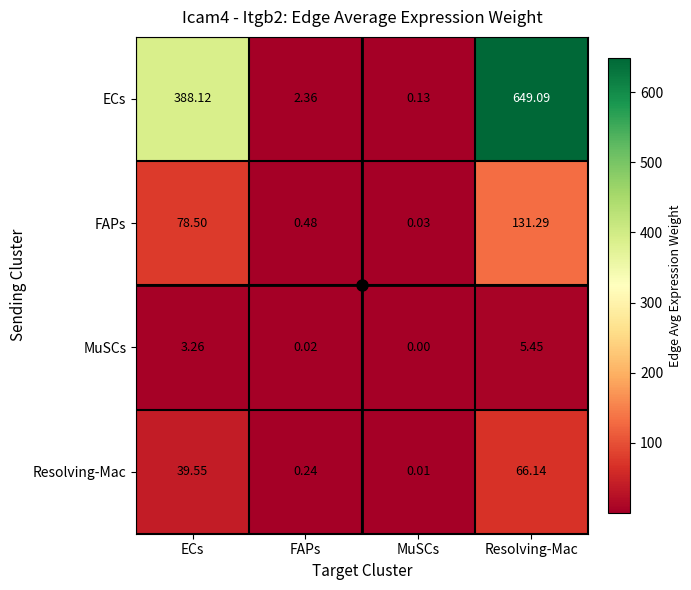

At which label does Resolving-Mac reach its peak?

Resolving-Mac